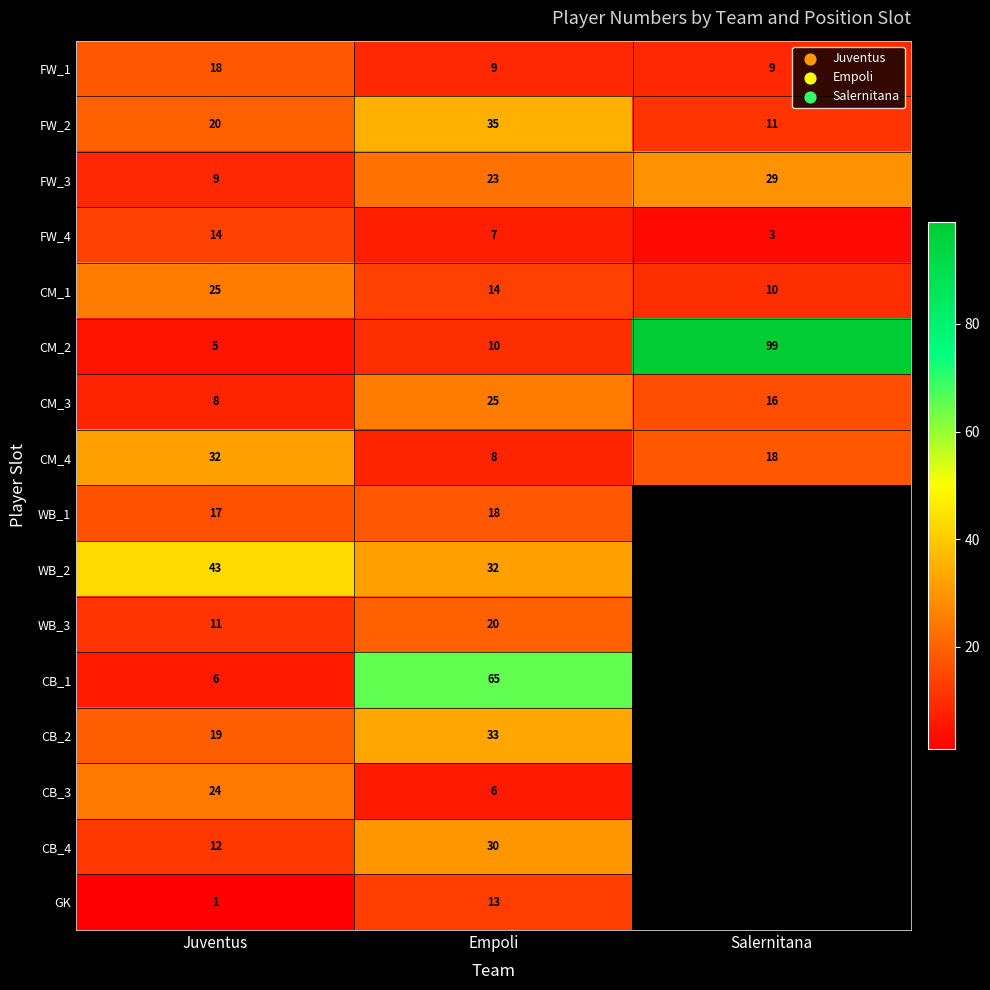

How many categories are shown in the chart?

3